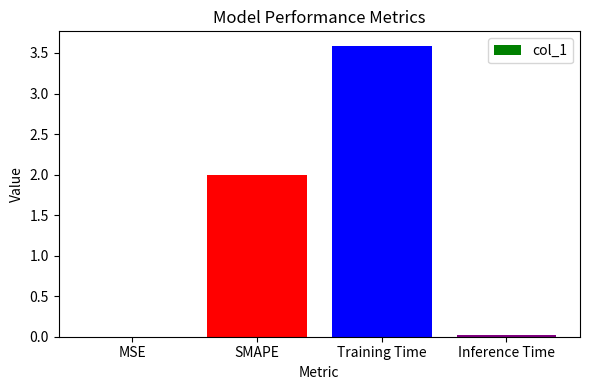

The chart shows a value of 0.0 at Inference Time. True or false?

True